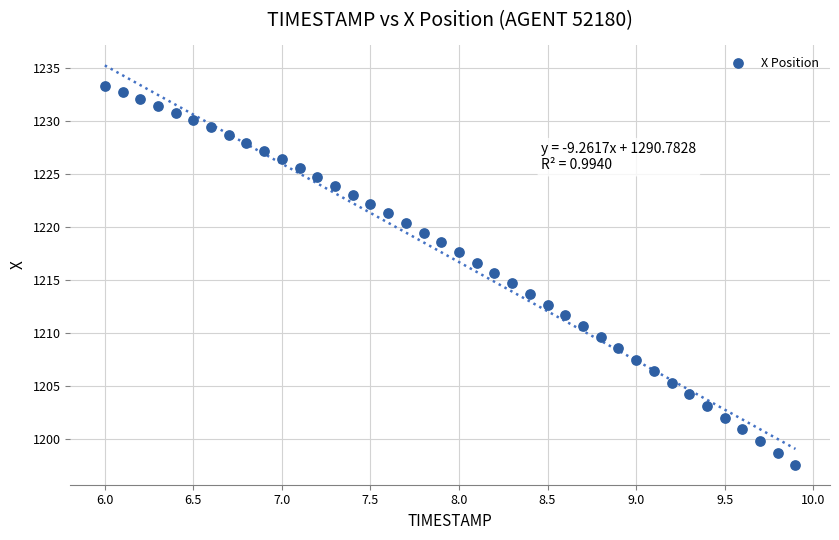

What is the range of Y values (max minus min)?

35.7